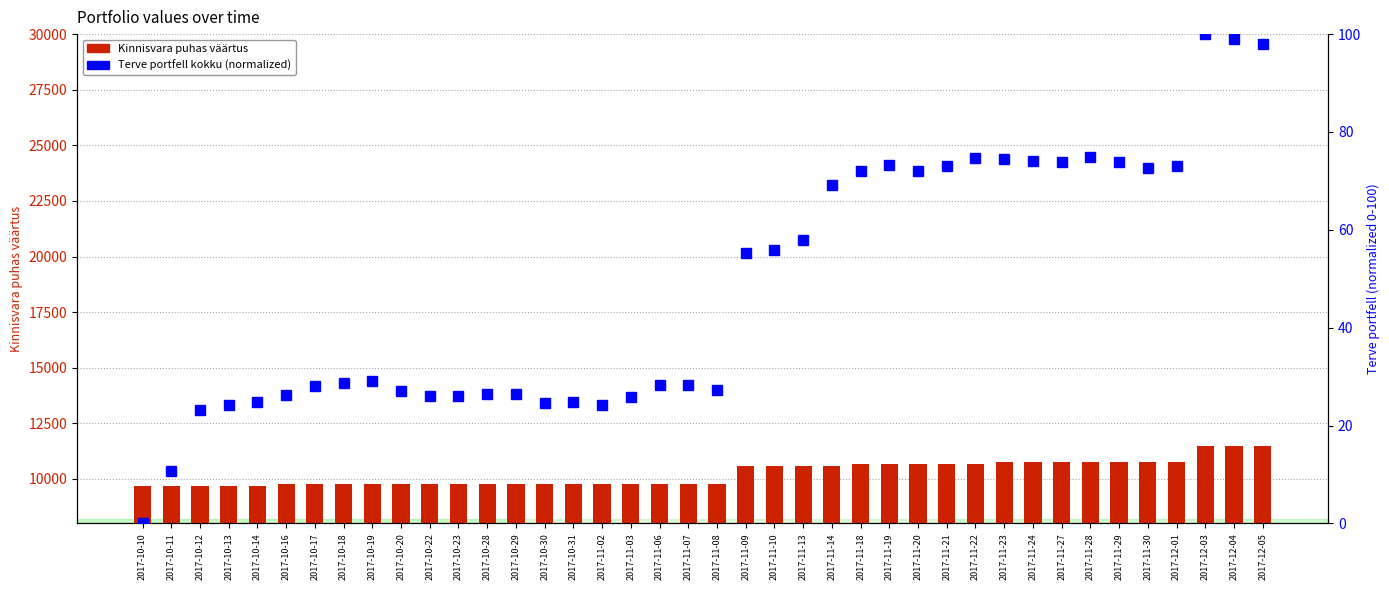

How many categories are shown in the chart?

40